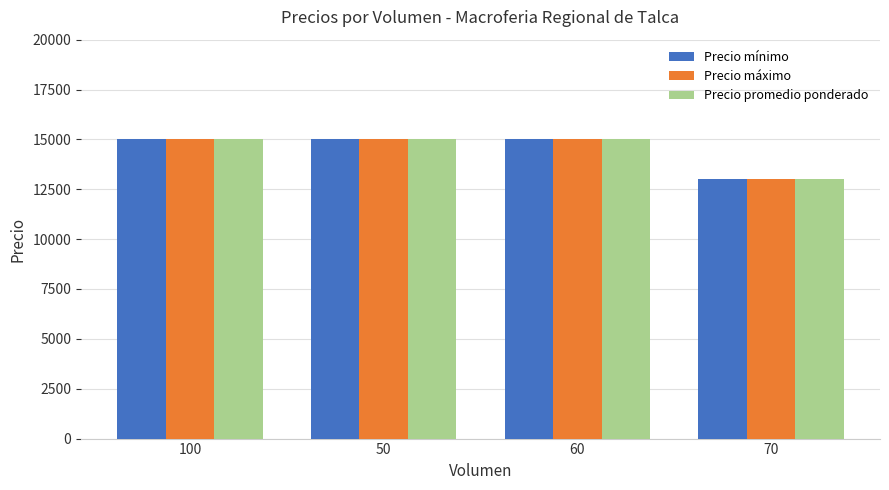

At how many categories does at least one series exceed 13835?

3